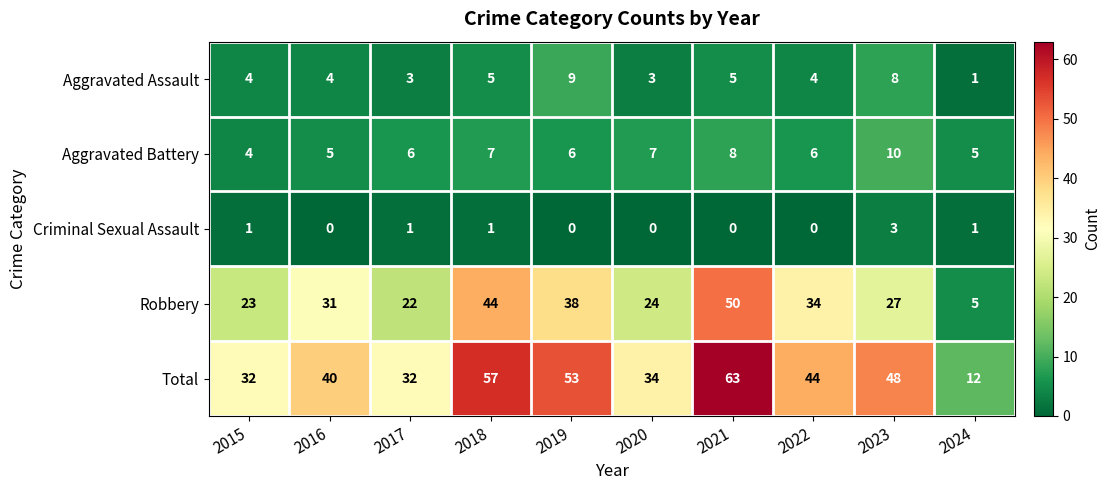

At which category does the chart reach its peak across all series?

2021